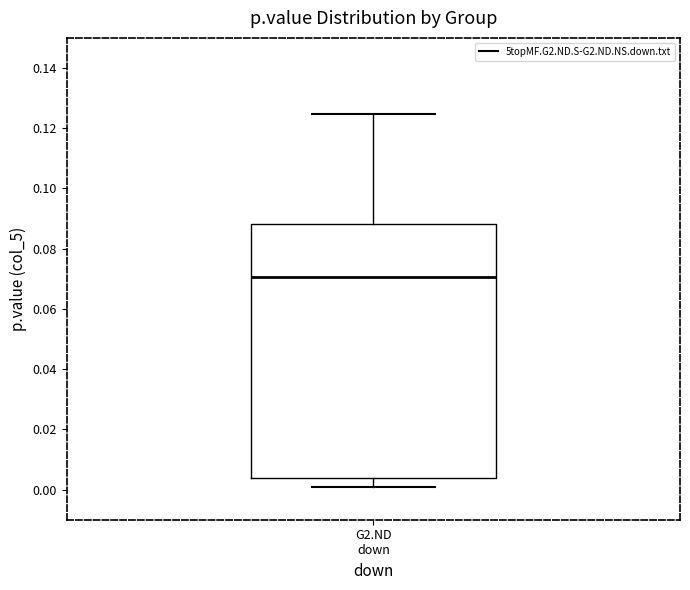

Transcribe this box plot: give where the median line is, the range the box spans, and where the two whiskers end, as read against the y-axis. The values are not printed on the chart, so give them approximately, as read against the axis.

median 0.070, box 0.004 to 0.088, whiskers 0.000 to 0.124